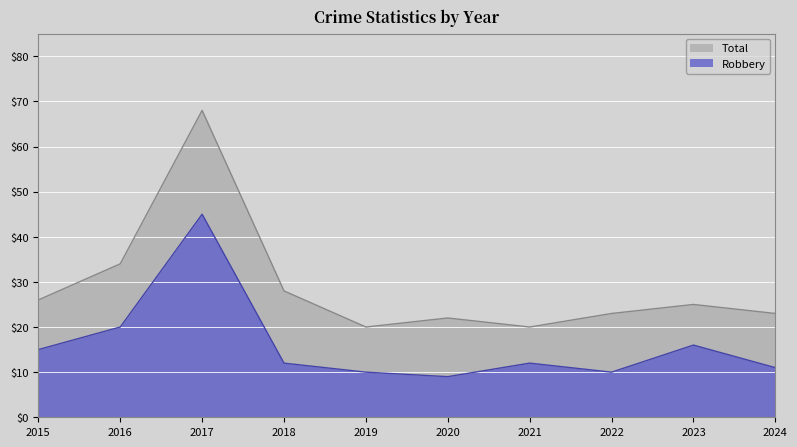

What is the greatest value displayed?

68